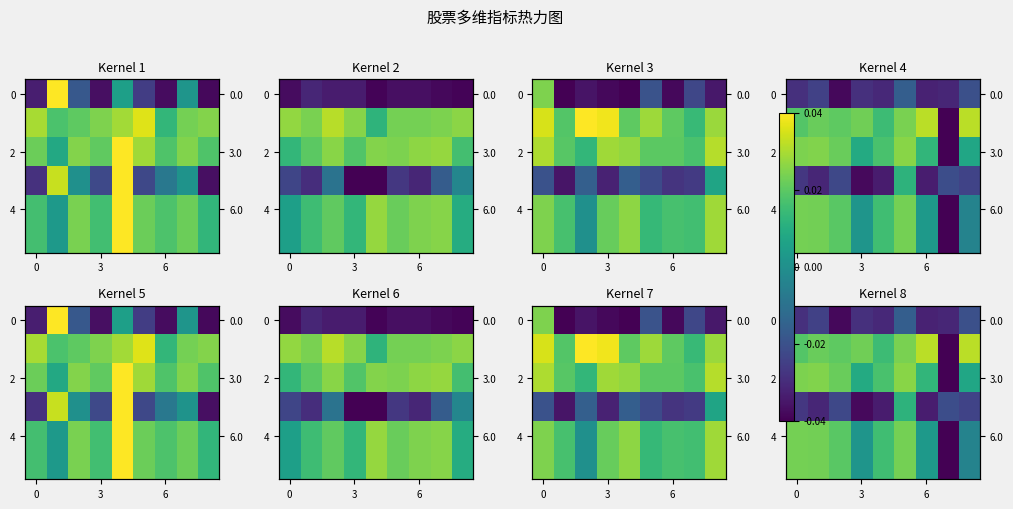

What is the total value across all series at 5?

0.1